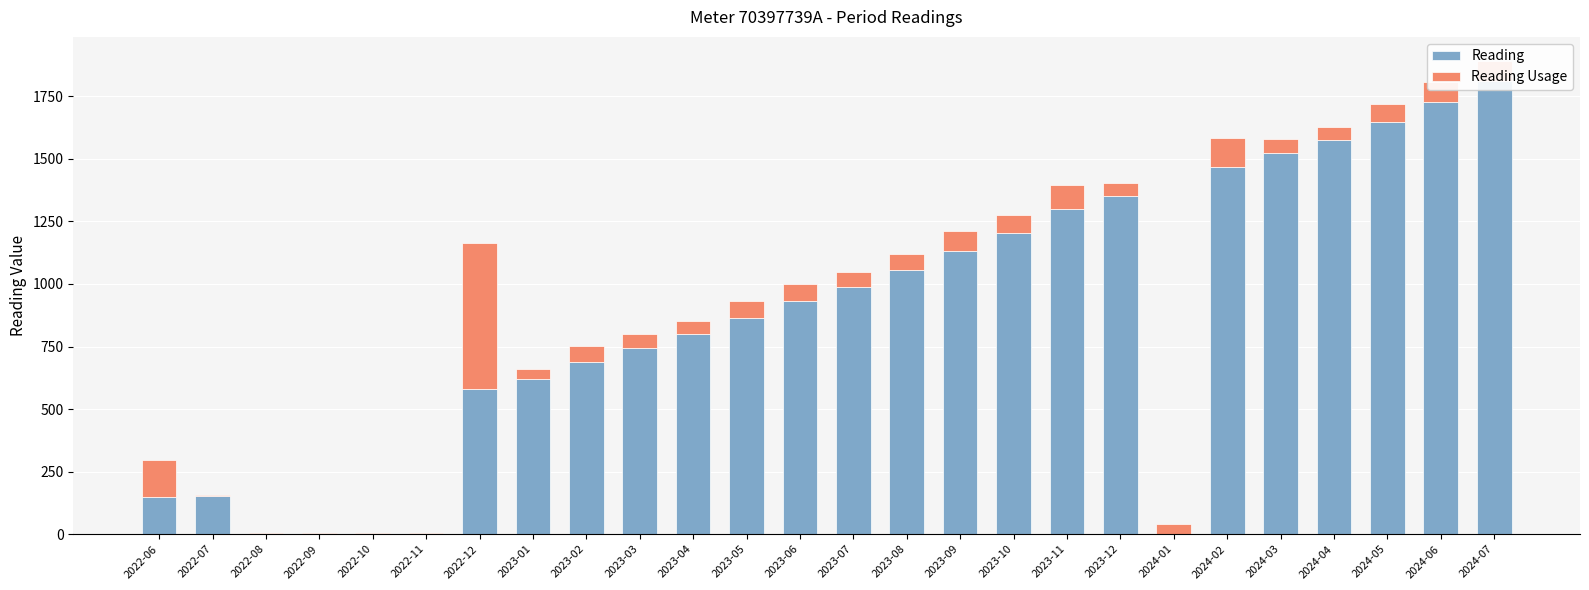

How many data points in Reading Usage are less than 65?

13